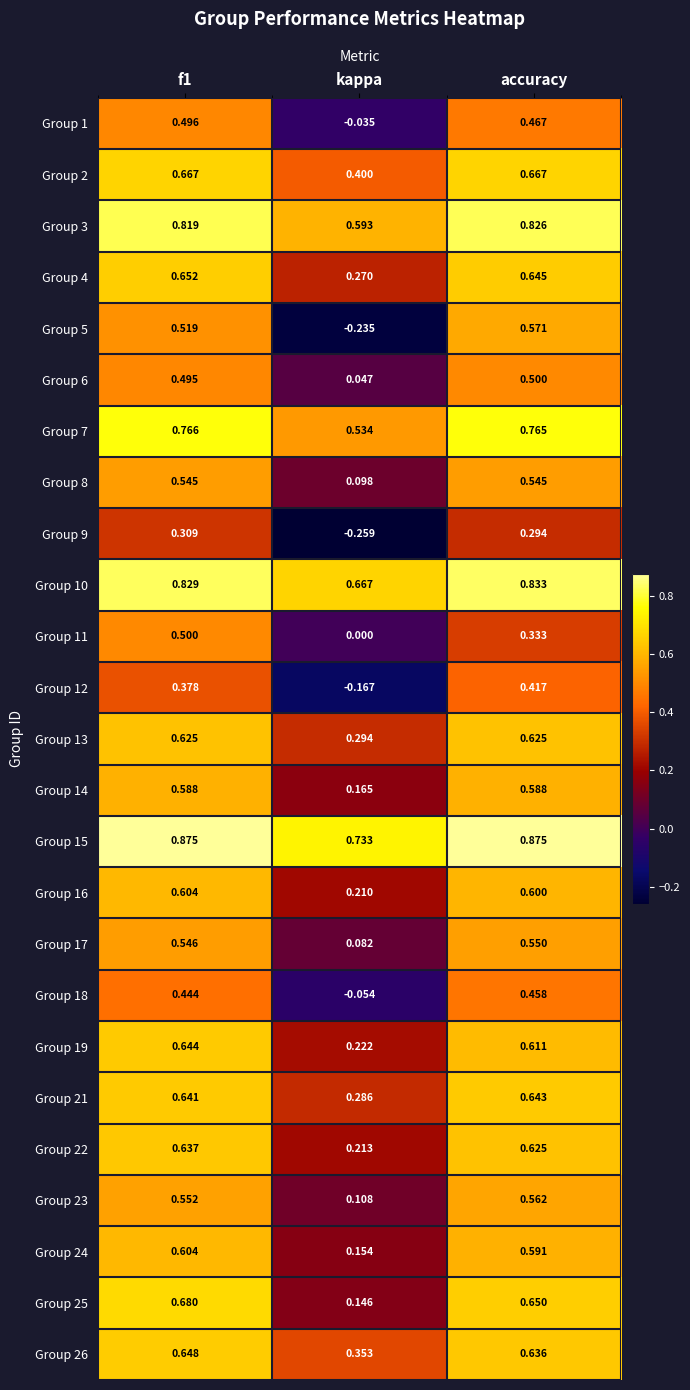

Is the value of Group 24 at accuracy greater than the value of Group 7 at kappa?

Yes